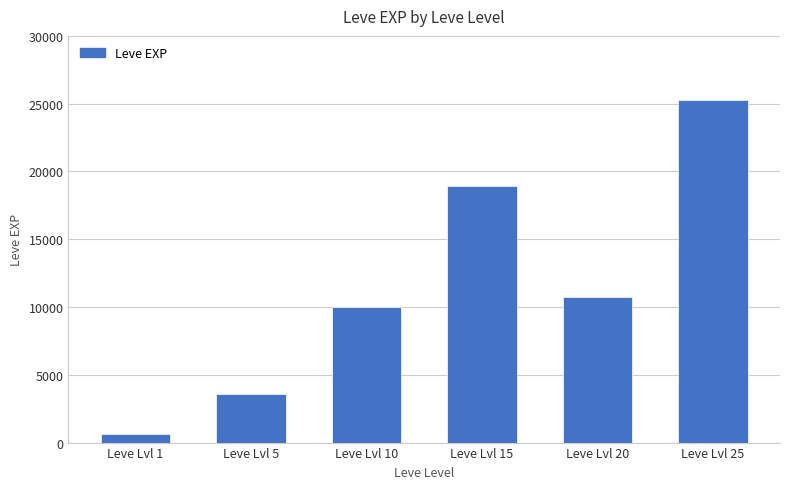

Which category has the highest value across all series?

Leve Lvl 25